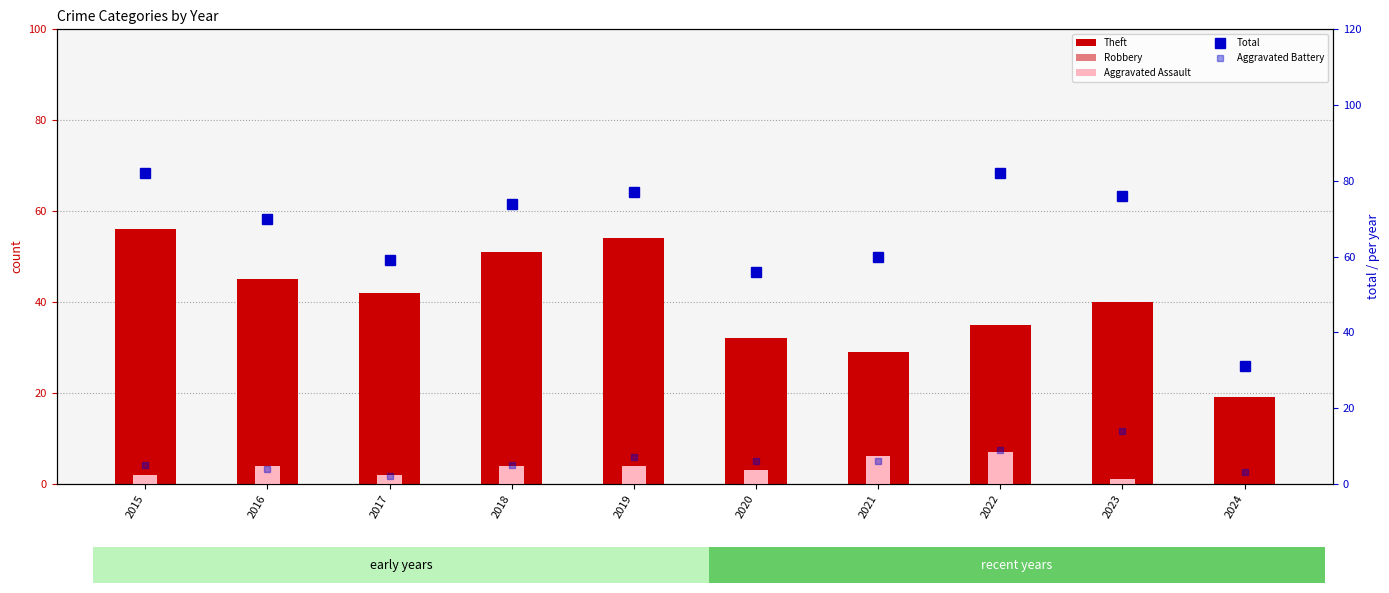

Between 2017 and 2016, which is larger?

2016